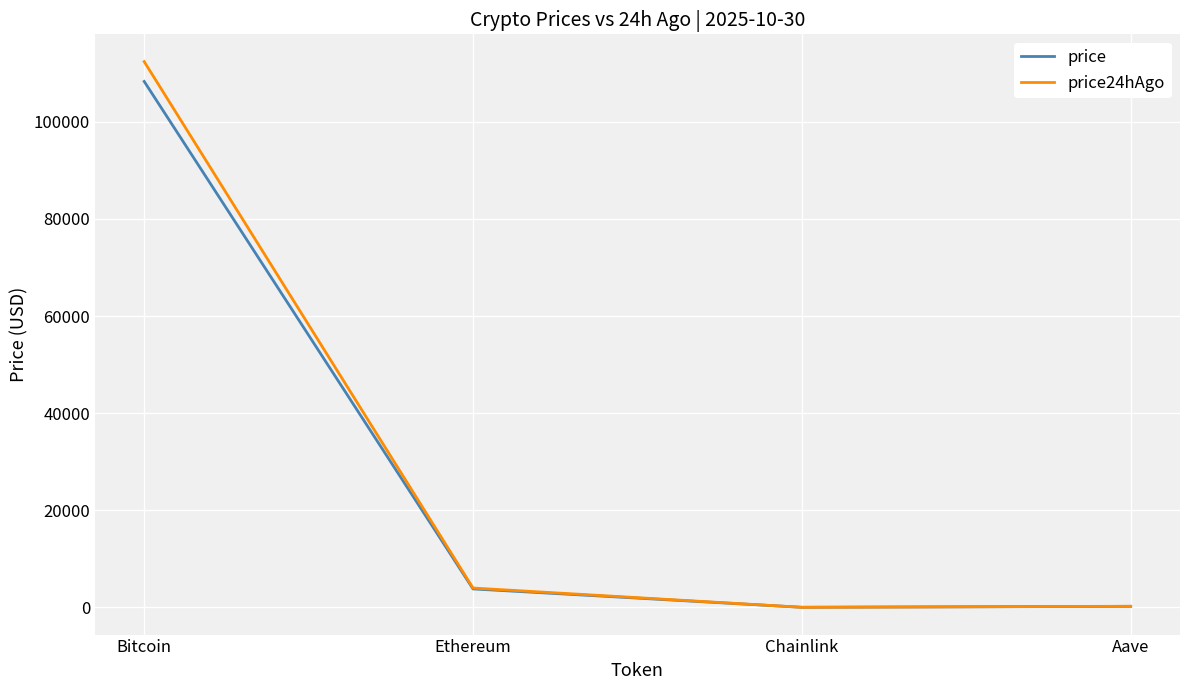

True or false: price24hAgo has more than 1 interior local peaks.

False